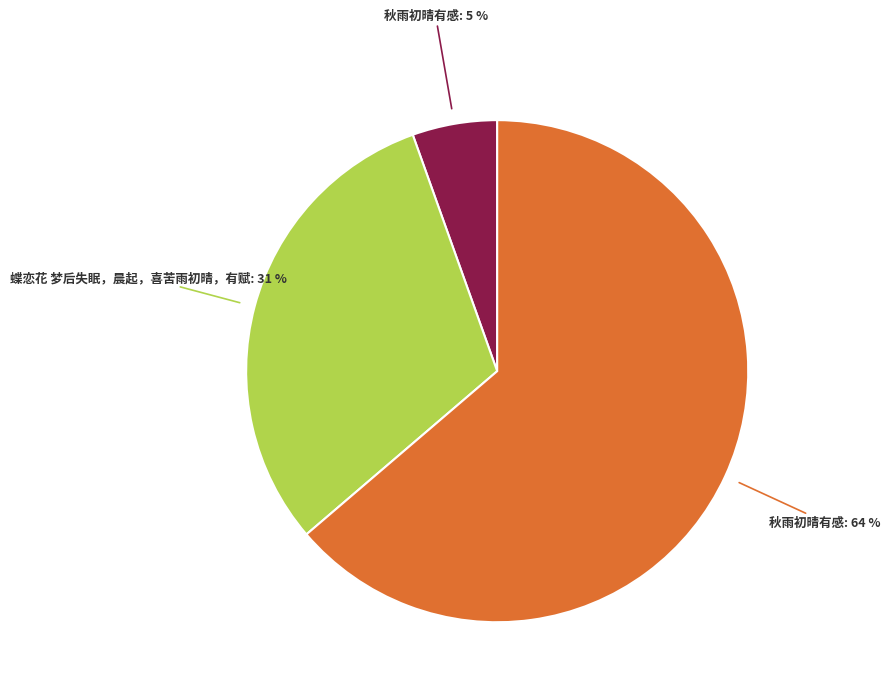

To the nearest percent, what is the average slice percentage?

33%